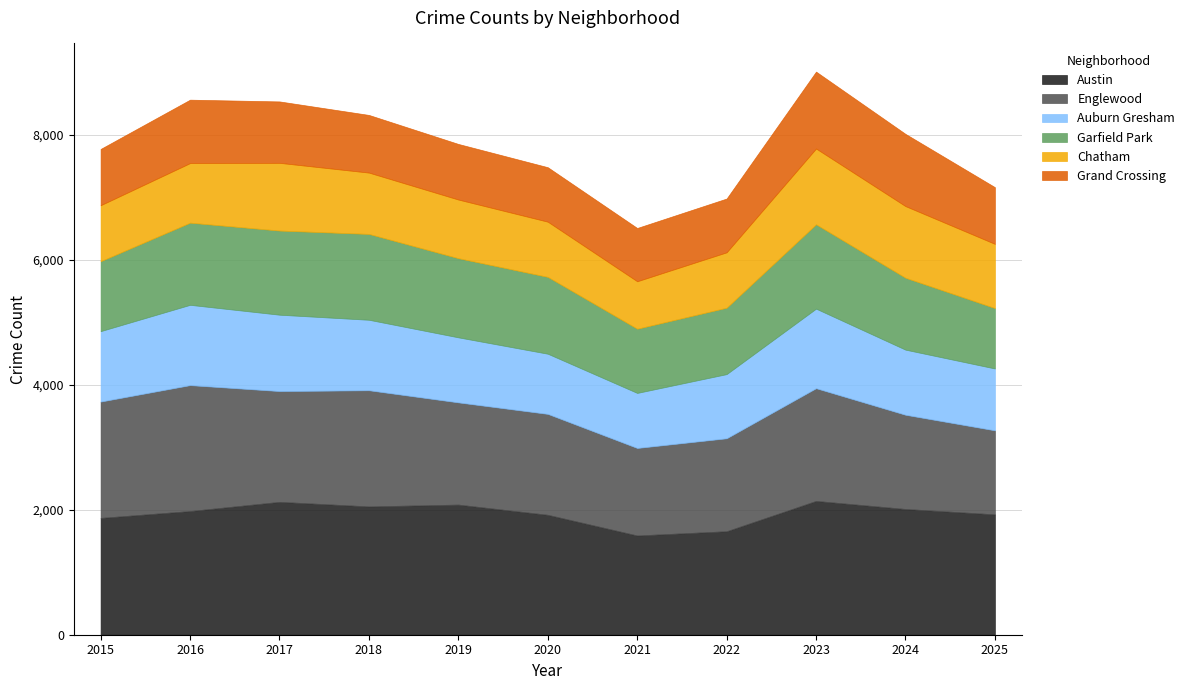

At which label does Englewood first exceed 1635?

2015